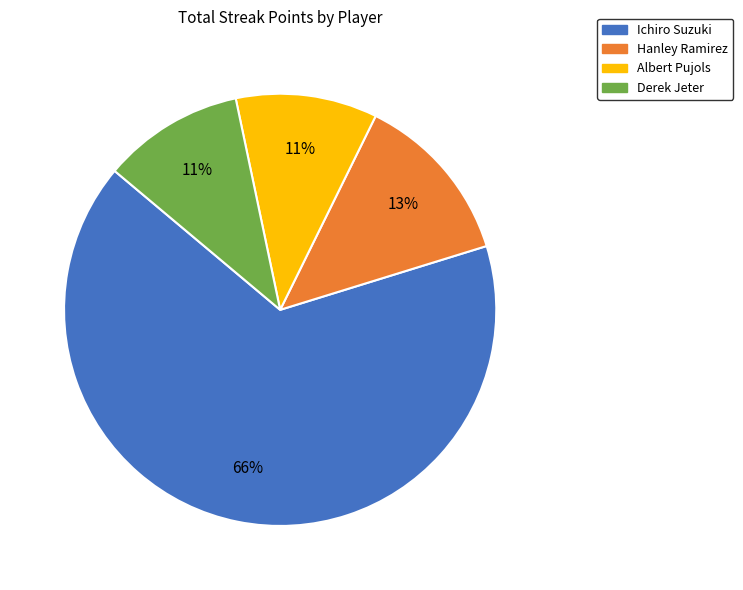

Do Albert Pujols and Ichiro Suzuki together represent more than half of the pie?

Yes